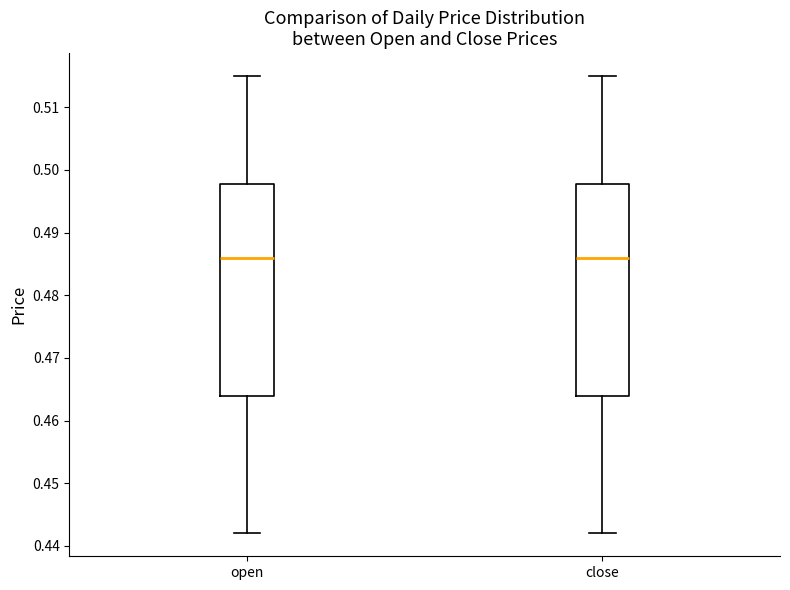

Reading left to right, read every box against the y-axis: the position of its median line, the range the box covers, and the ends of its whiskers. The values are not printed on the chart, so give them approximately, as read against the axis.

open: median 0.486, box 0.464 to 0.498, whiskers 0.442 to 0.515
close: median 0.486, box 0.464 to 0.498, whiskers 0.442 to 0.515